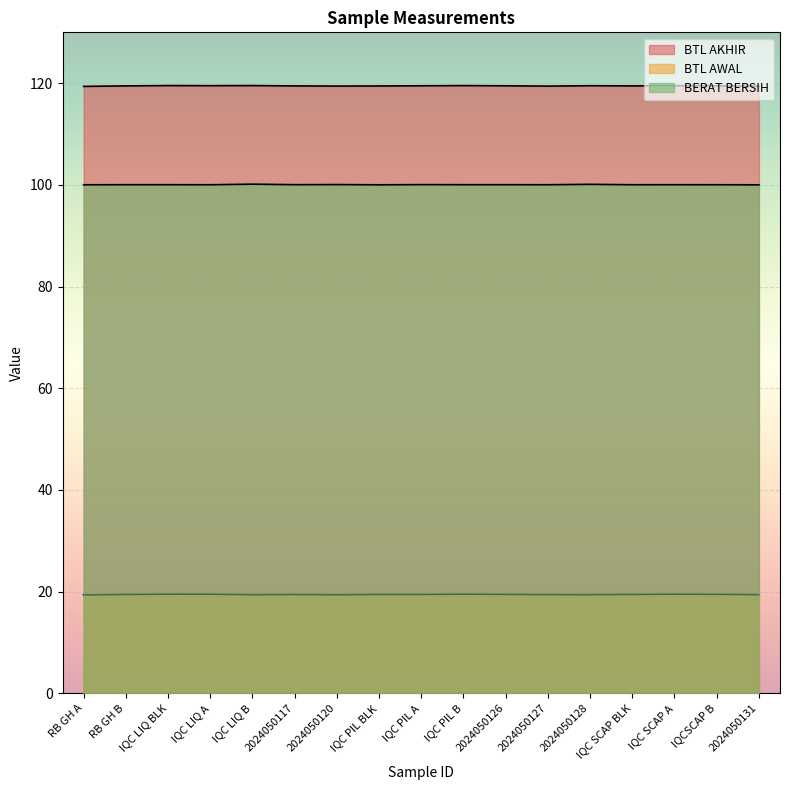

True or false: BERAT BERSIH and BTL AWAL intersect in this chart.

False